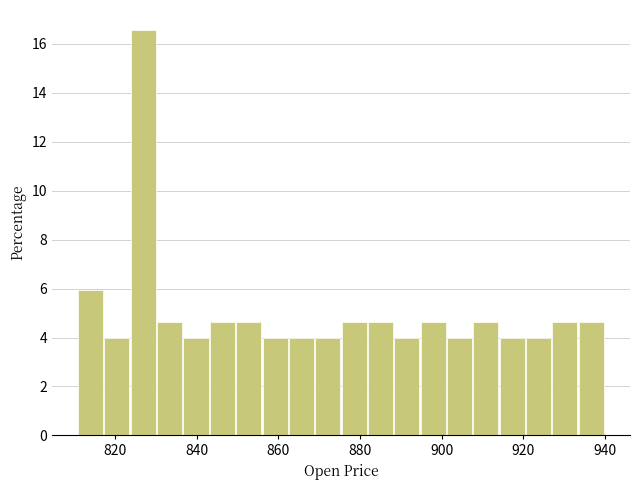

Around what value on the x-axis is the tallest bar? Give the approximate position of its centre, as read against the axis.

826